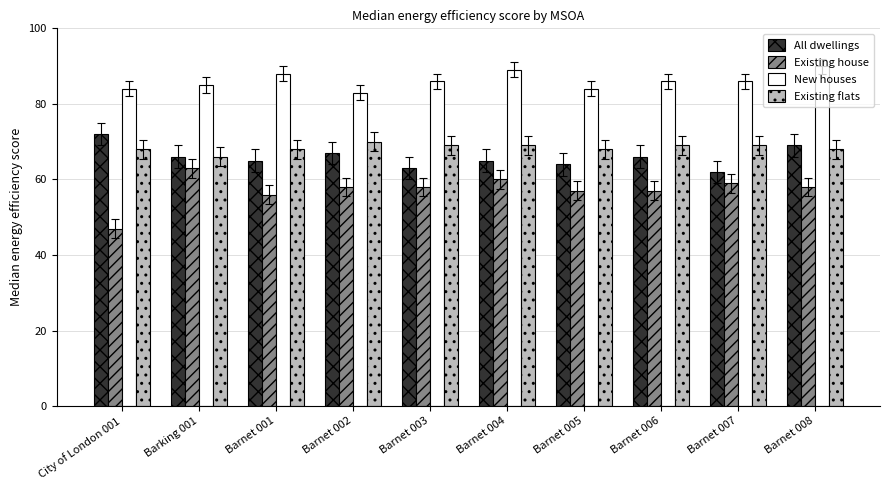

The New houses series shows 89 at Barnet 004. True or false?

True